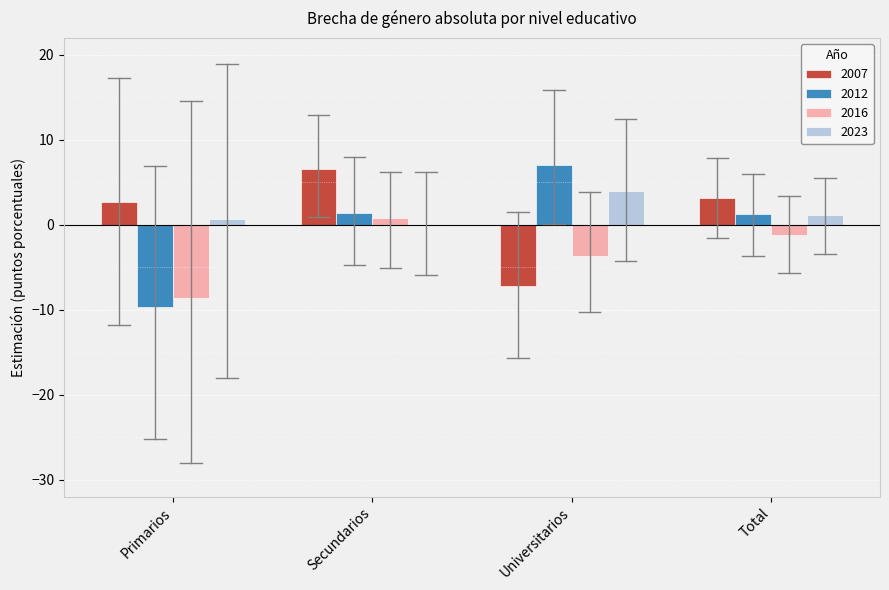

What is the highest value of the 2012 series?

7.1